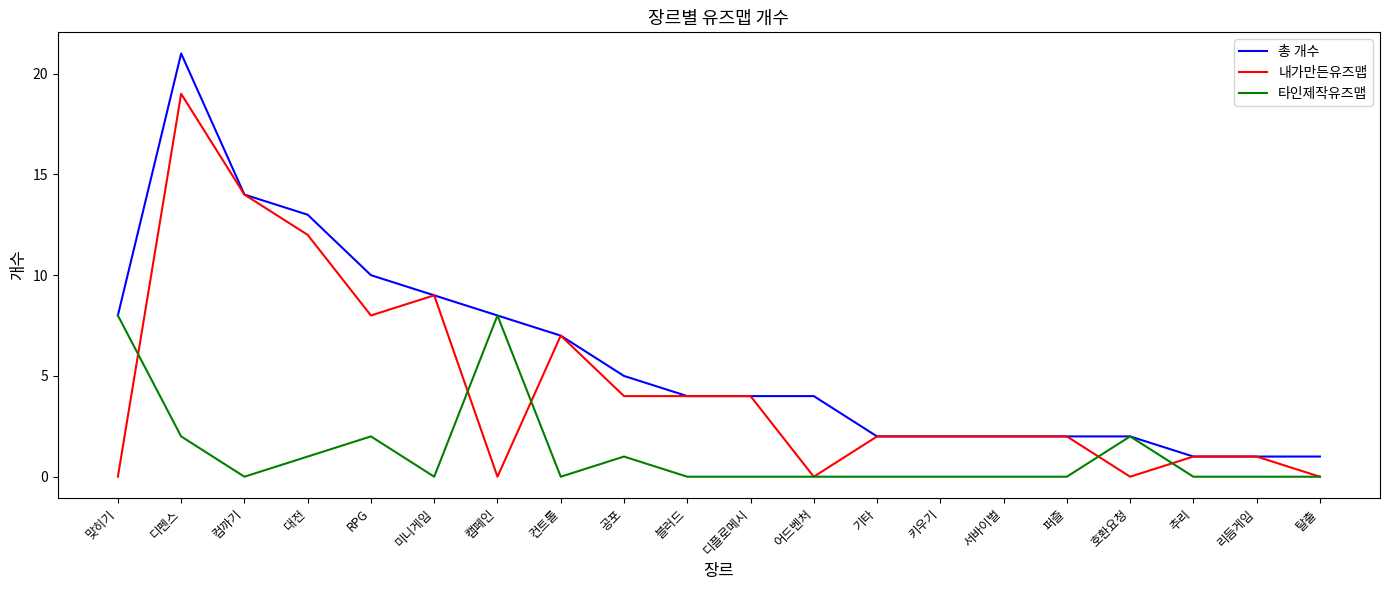

What position from the right is 서바이벌?

6